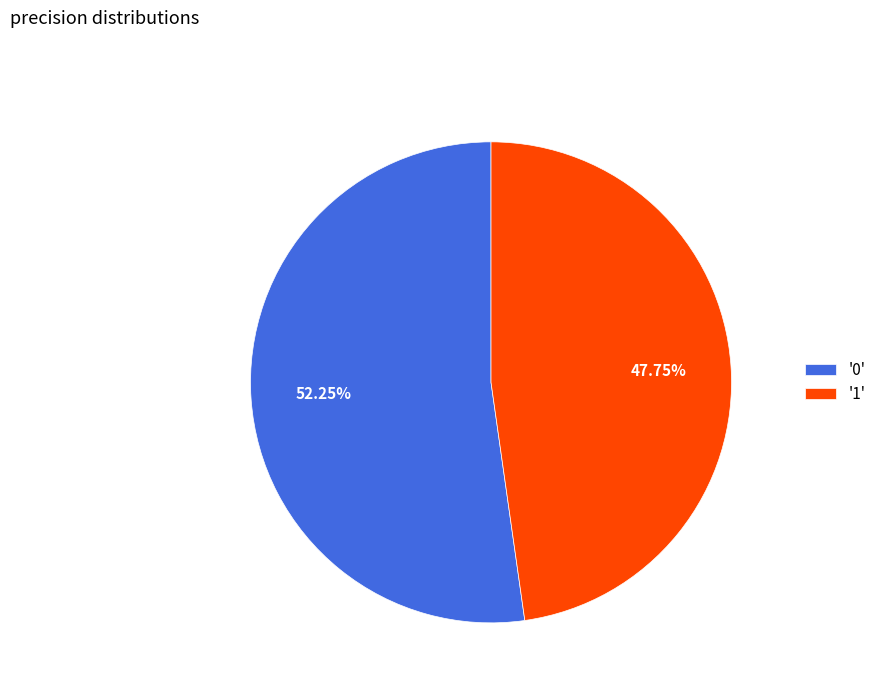

Between '0' and '1', which is larger?

'0'